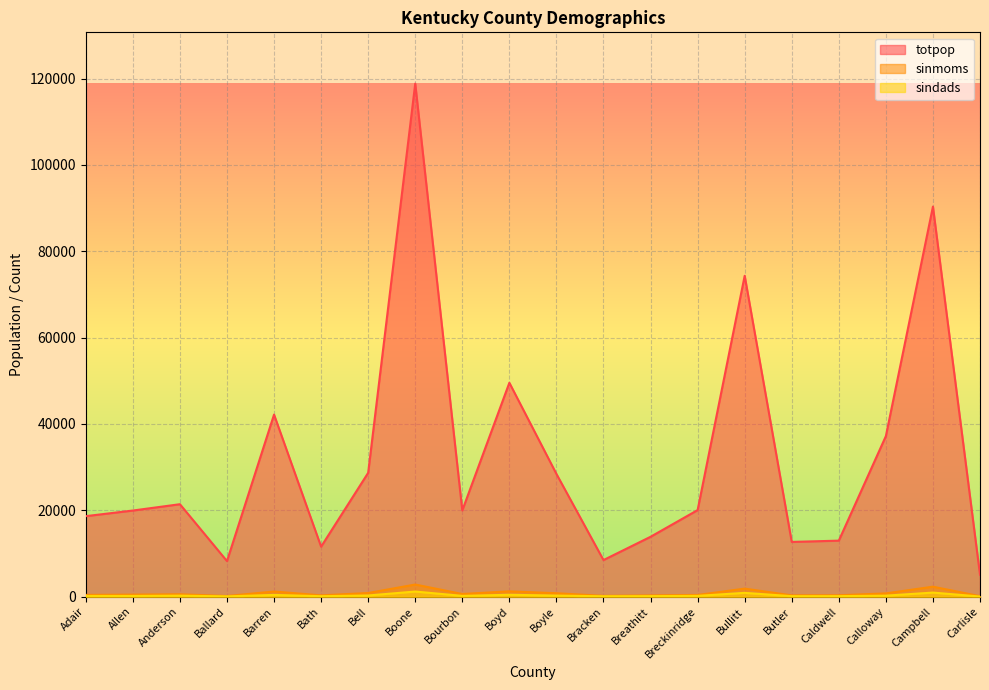

Reading right to left, extract all data points from this chart.

totpop: 5104	90336	37191	12984	12690	74319	20059	13878	8488	28432	49542	19985	118811	28691	11591	42173	8249	21421	19956	18656
sinmoms: 126	2323	767	338	320	1872	408	309	202	803	1247	628	2822	854	317	1205	168	566	486	422
sindads: 41	957	246	133	125	892	196	135	106	262	449	195	1199	285	117	414	82	240	176	176